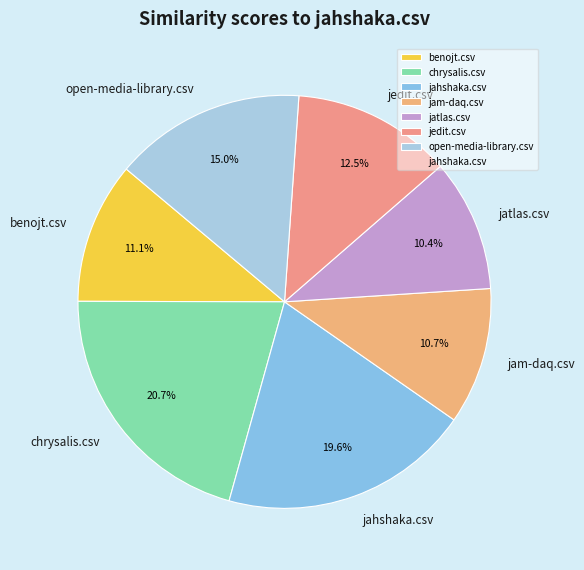

What is the largest slice in the pie chart?

chrysalis.csv